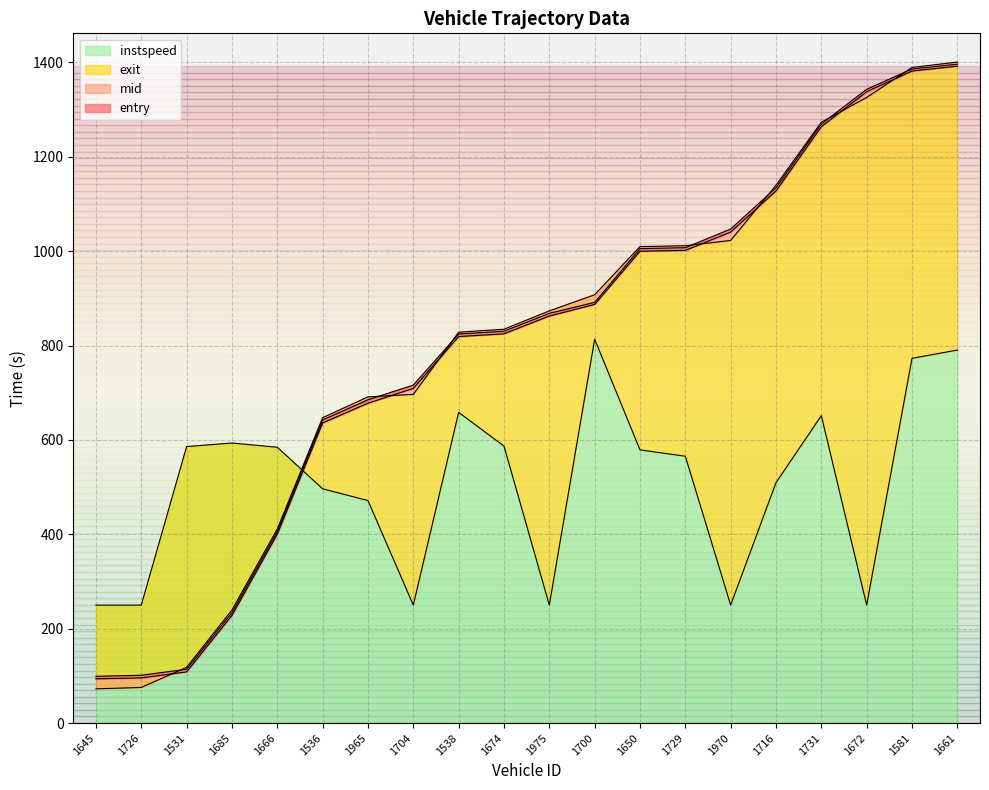

At which label is entry closest to 742?

1704